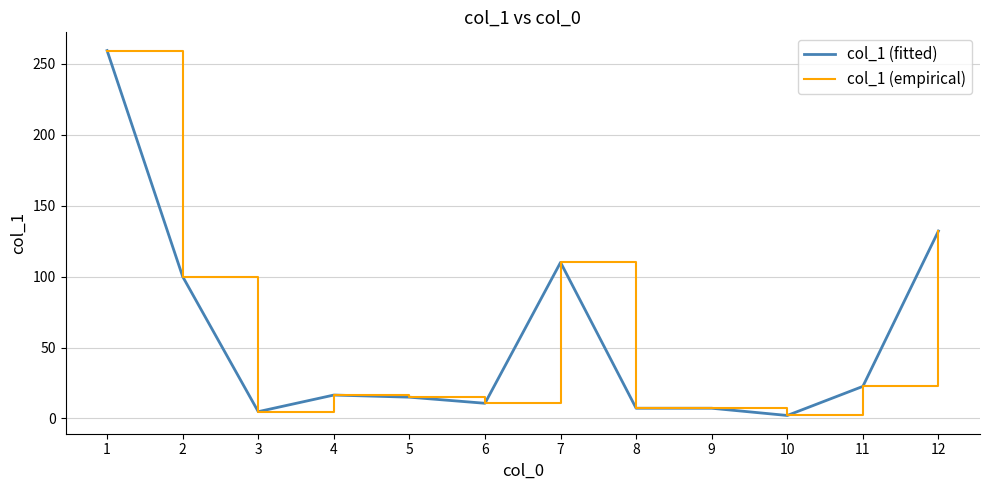

True or false: col_1 (empirical) and col_1 (fitted) cross at least once.

False